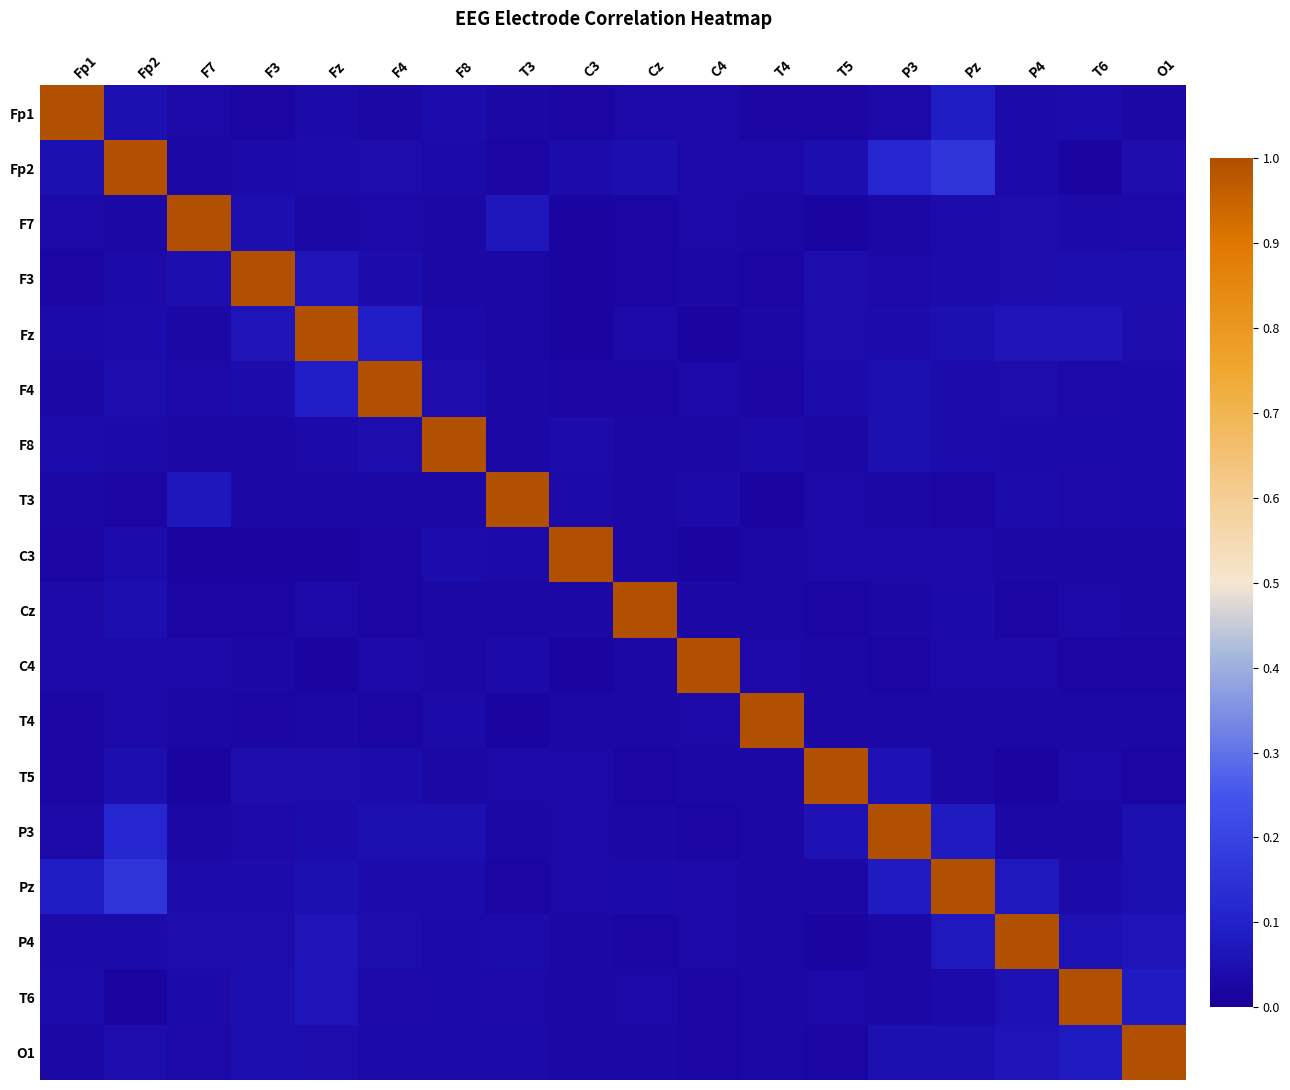

What is the difference between the highest and lowest values at T6?

1.0